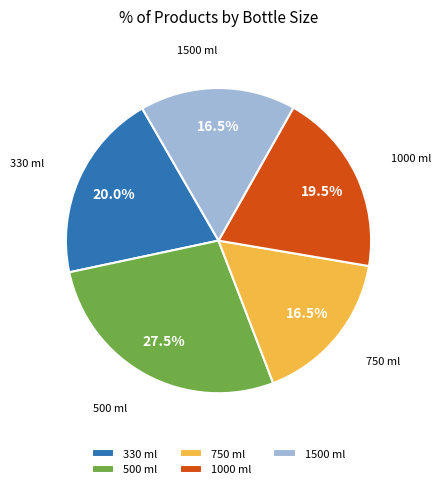

Does 750 ml represent more than half of the total?

No